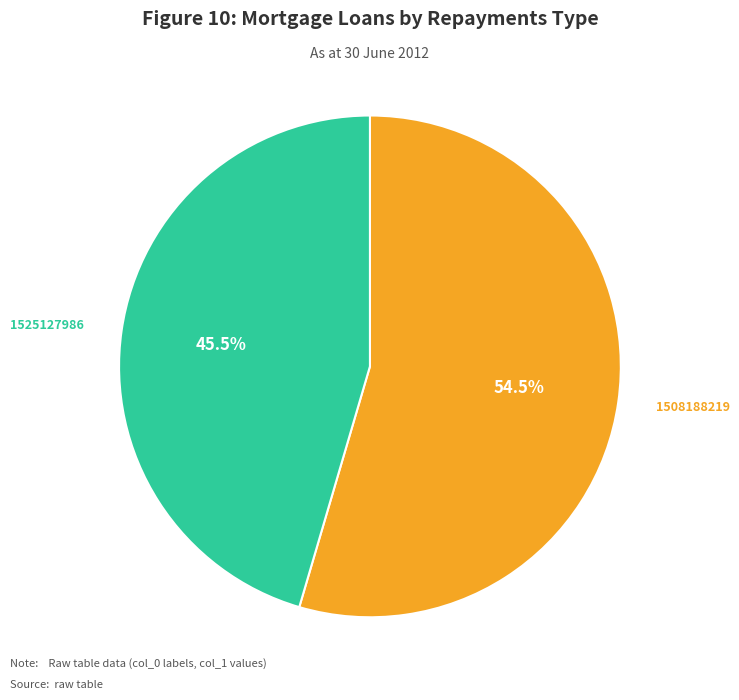

Which category accounts for the majority?

1508188219